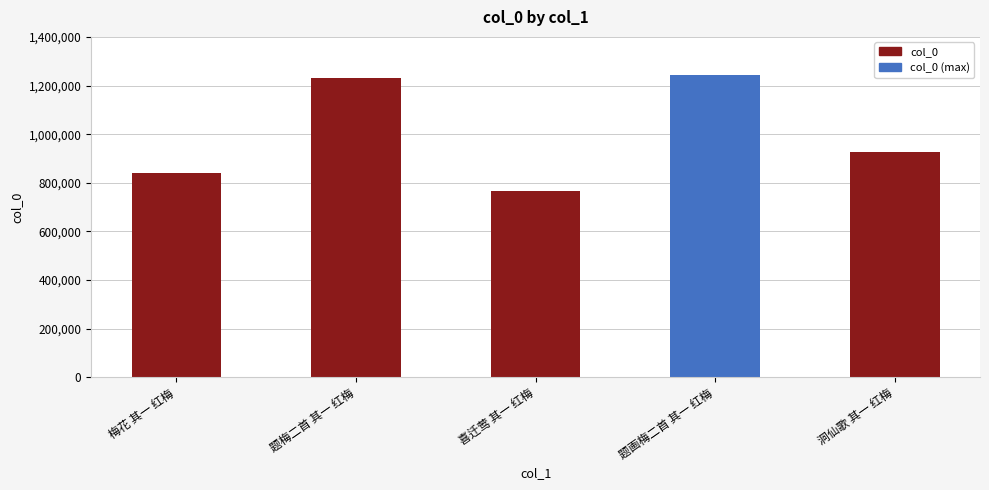

How many values are below 925913?

2